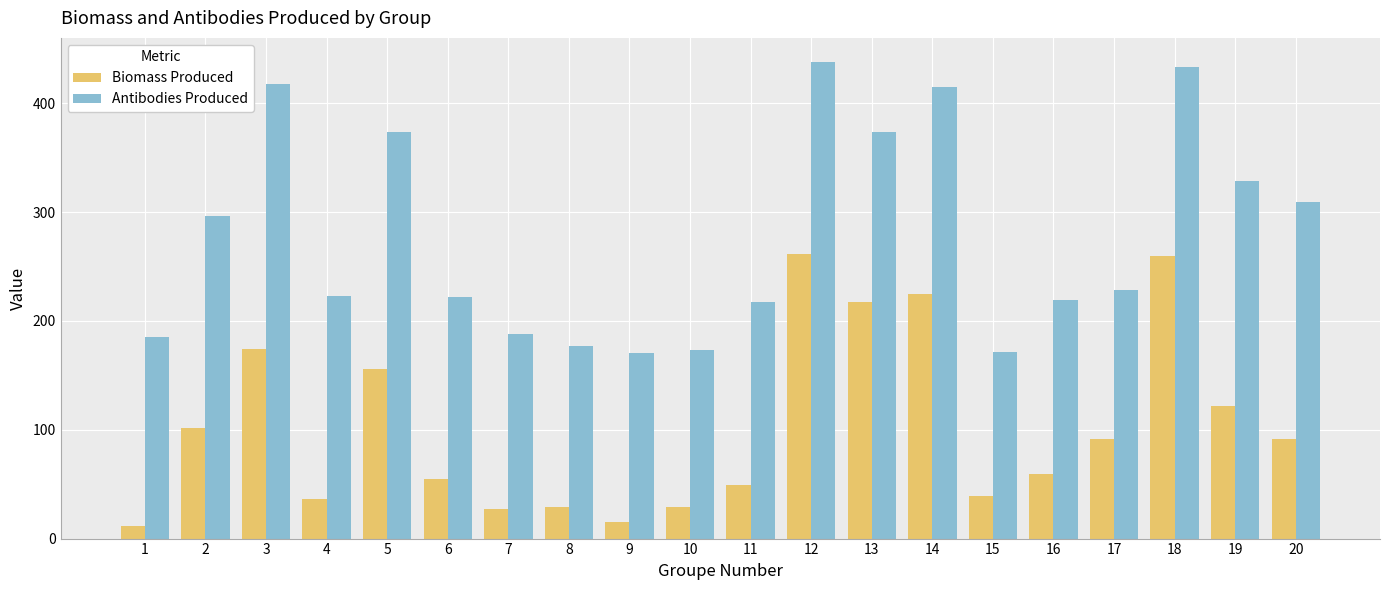

Rank the series by their average value, from lowest to highest.

Biomass Produced, Antibodies Produced